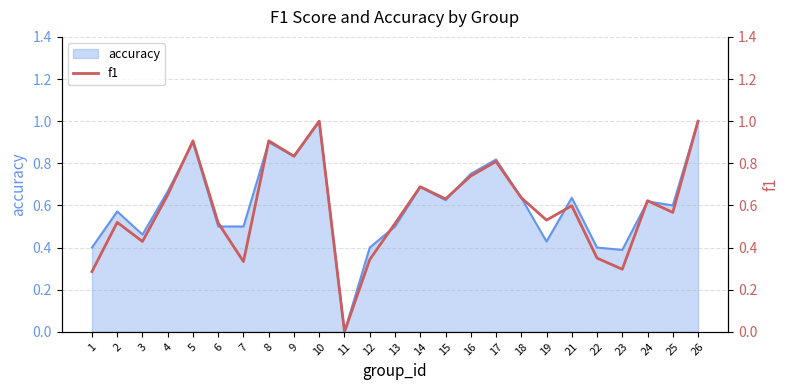

Is it true that the value at 16 is 0.7?

True